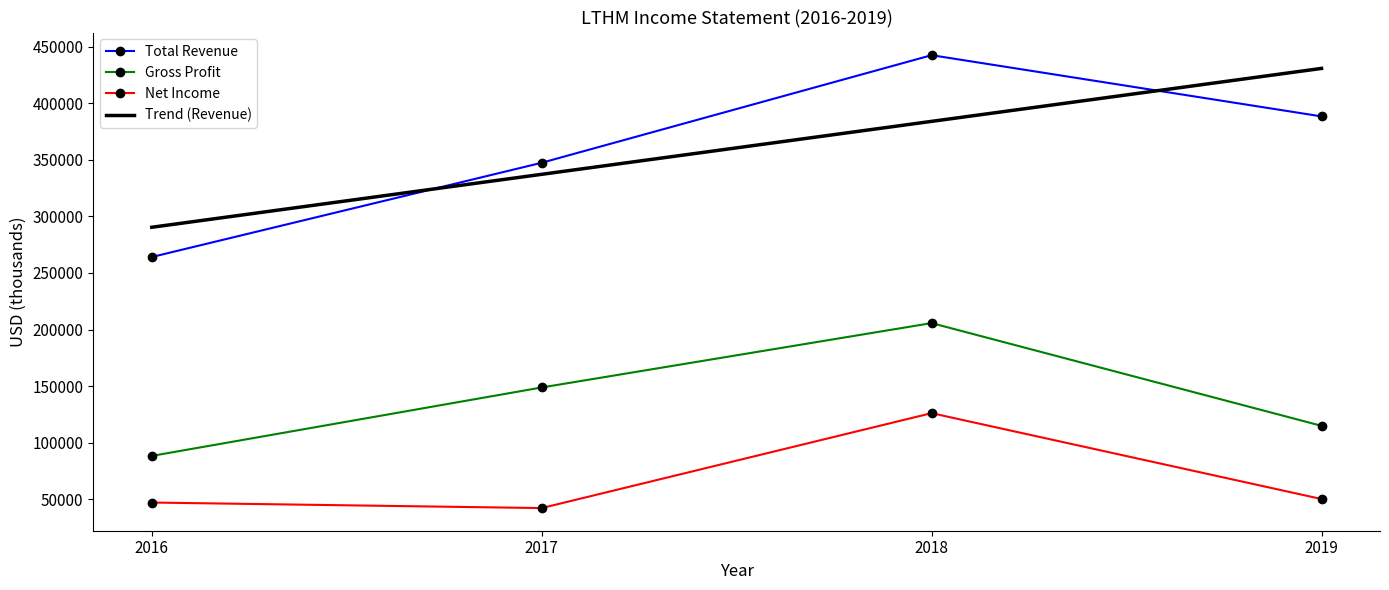

True or false: Trend (Revenue) has more than 0 points higher than both neighbors.

False